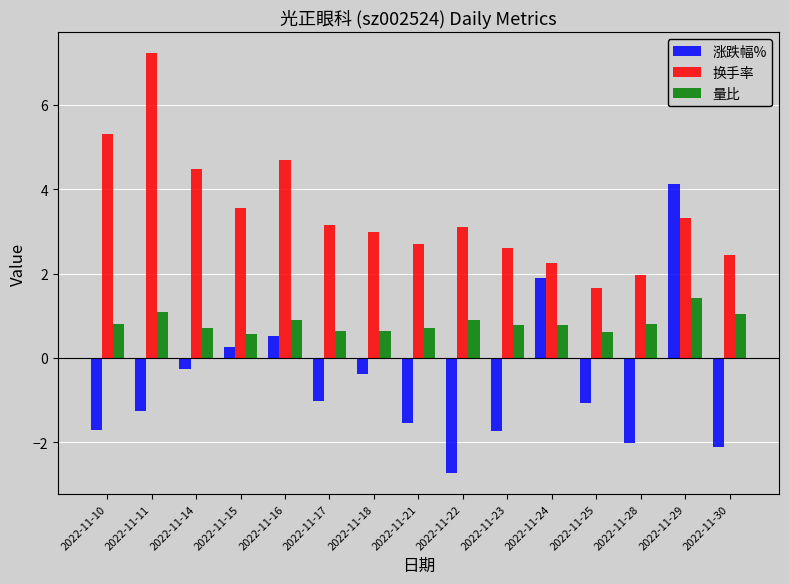

Are the bars horizontal?

No